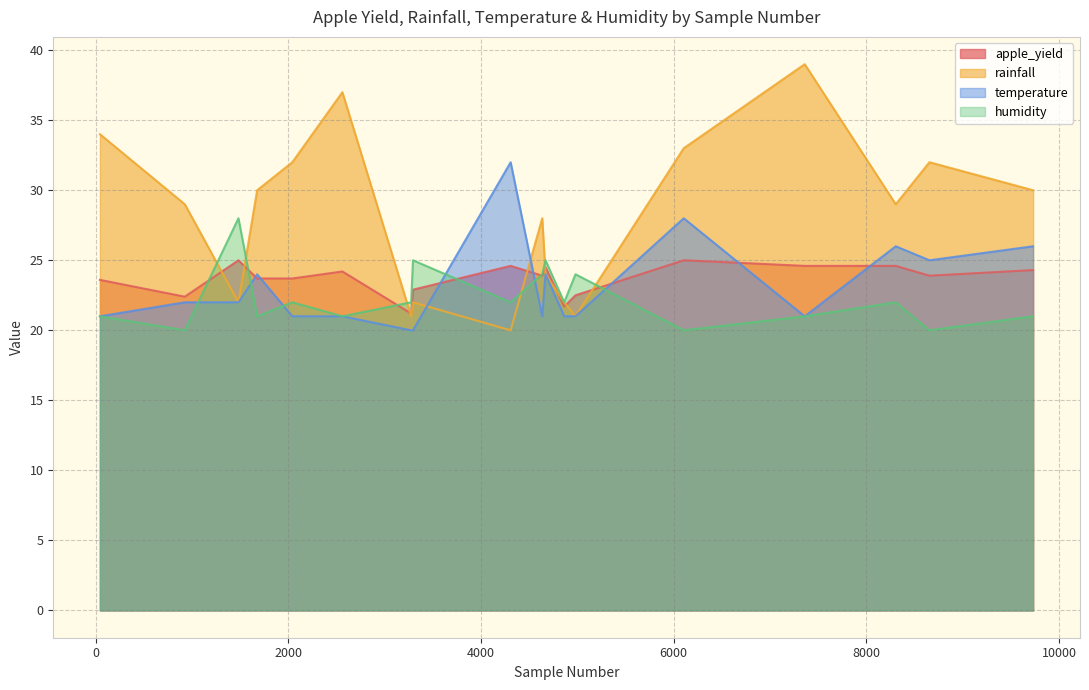

True or false: rainfall has a value of 22.0 at 4863.

True